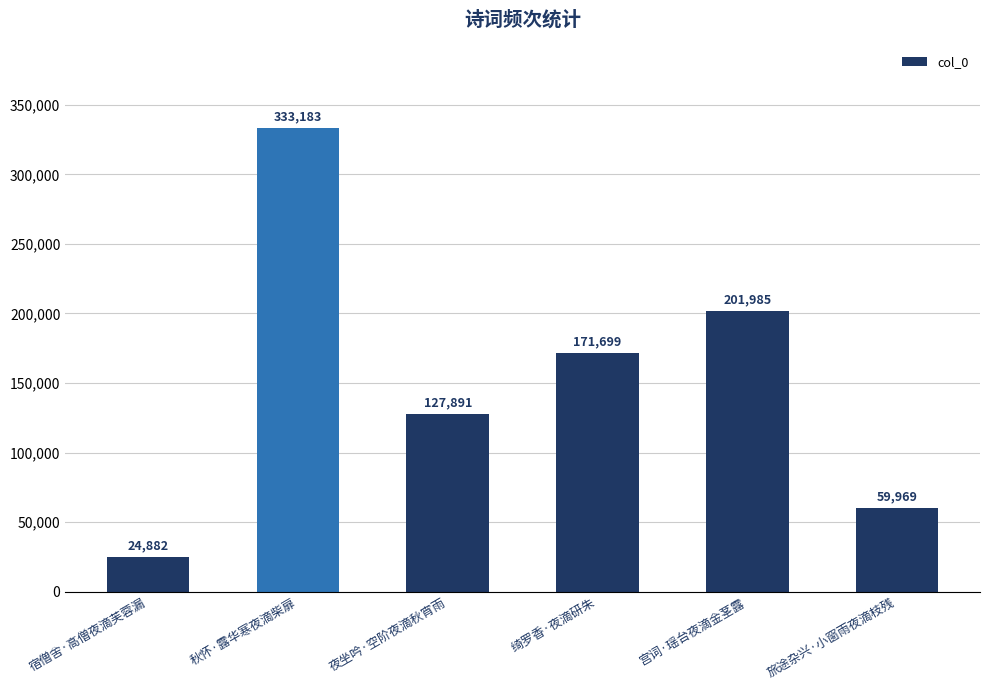

How many values are below 171699?

3